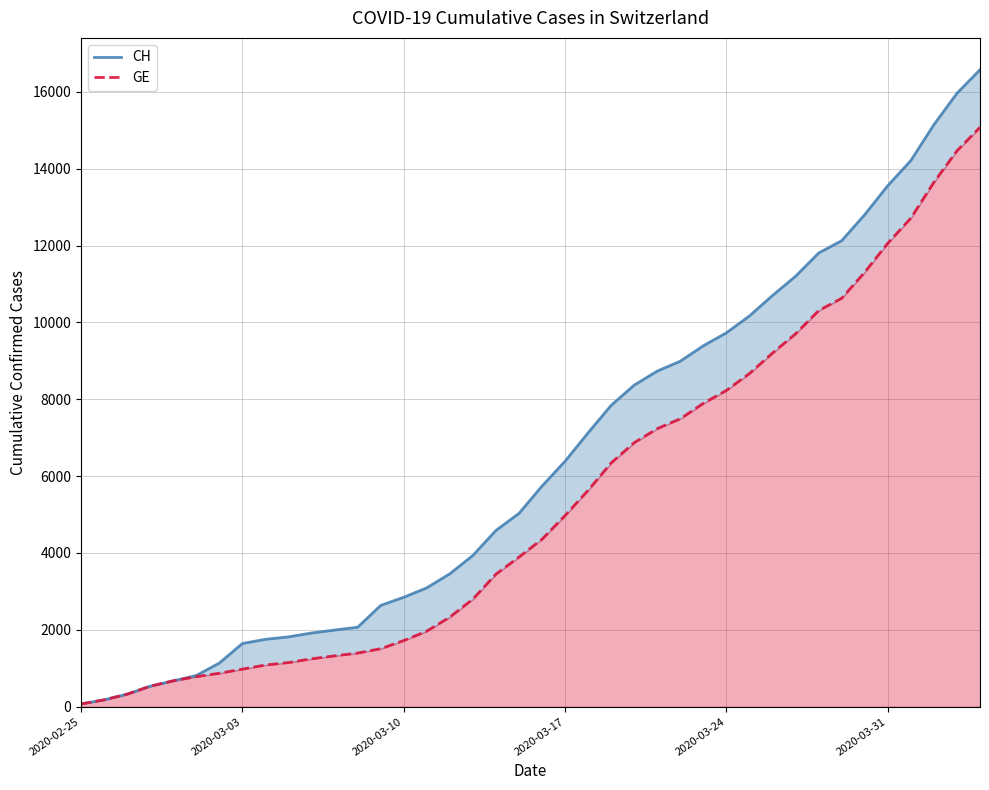

True or false: CH has a value of 25 at 2020-02-25.

False